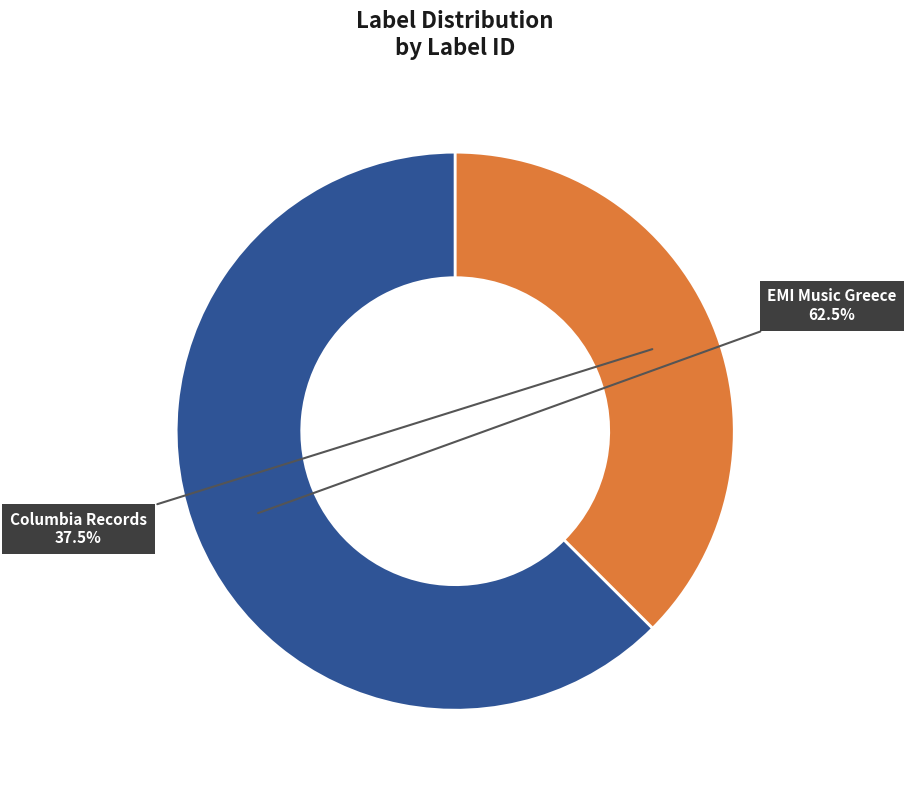

How many slices are in this pie chart?

2